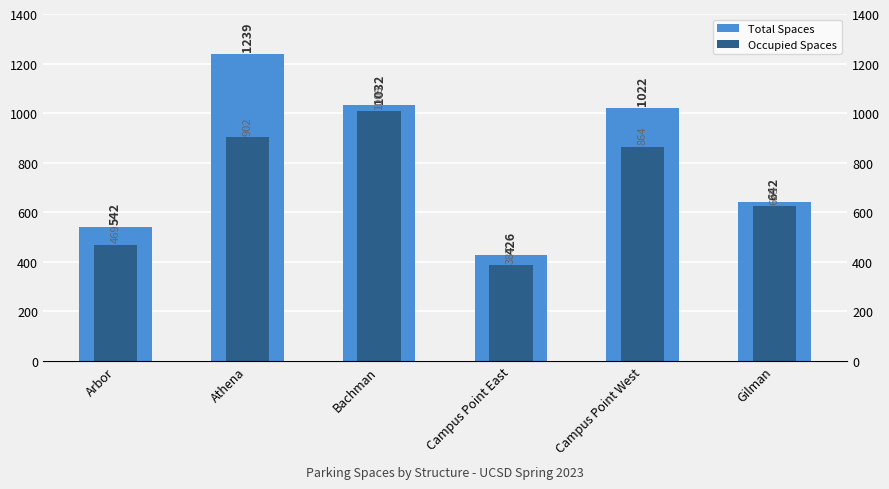

Where does the Total Spaces series first go above 1022?

Athena